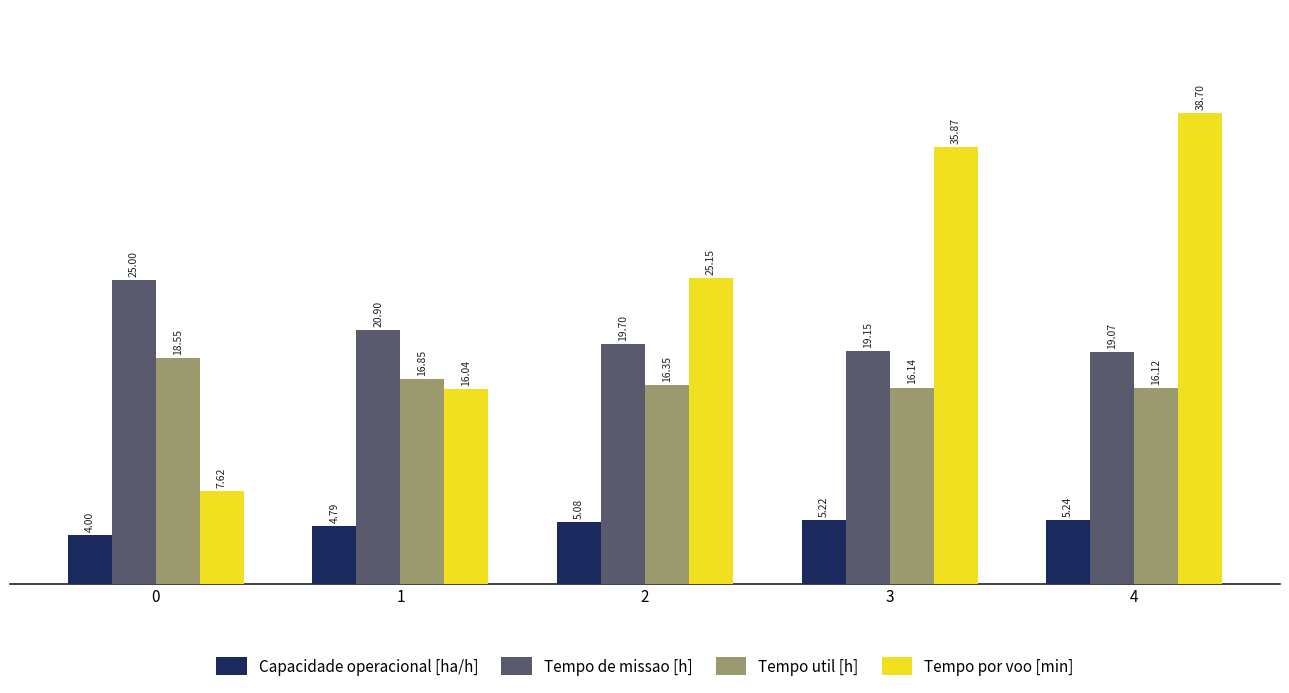

Rank the series at 1 from highest to lowest value.

Tempo de missao [h], Tempo util [h], Tempo por voo [min], Capacidade operacional [ha/h]